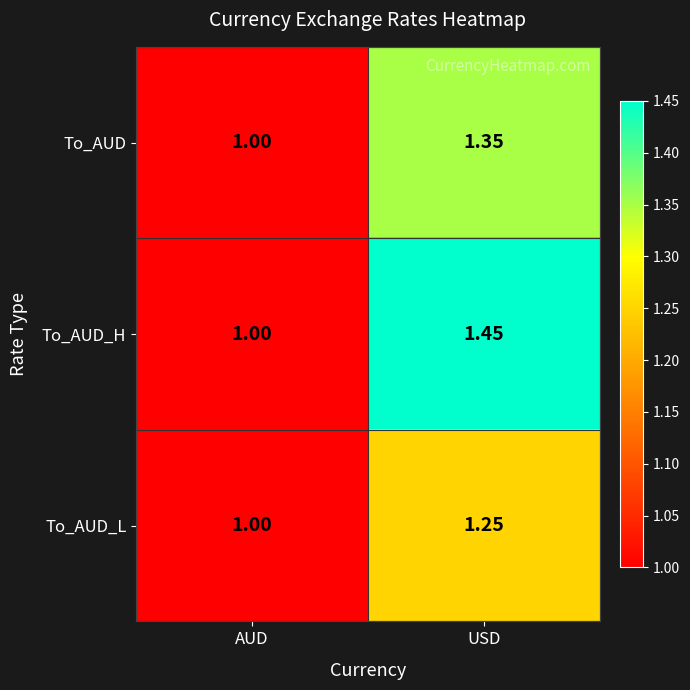

At which label does To_AUD reach its minimum?

AUD